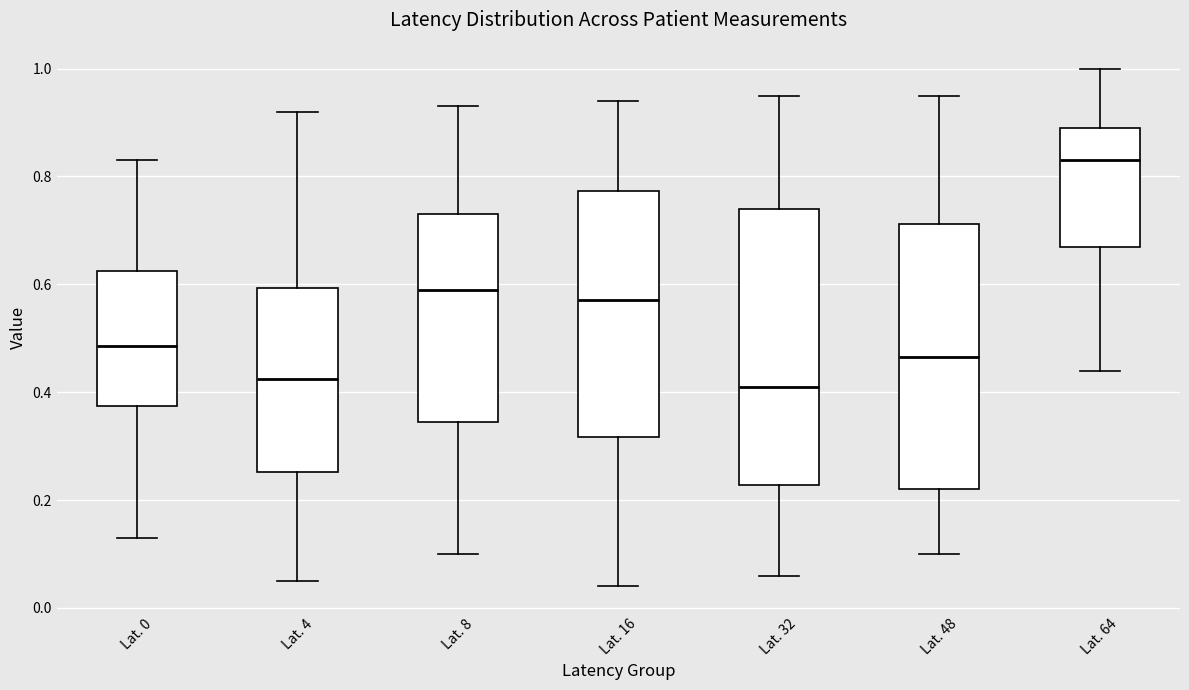

Which box has the highest median line?

Lat. 64